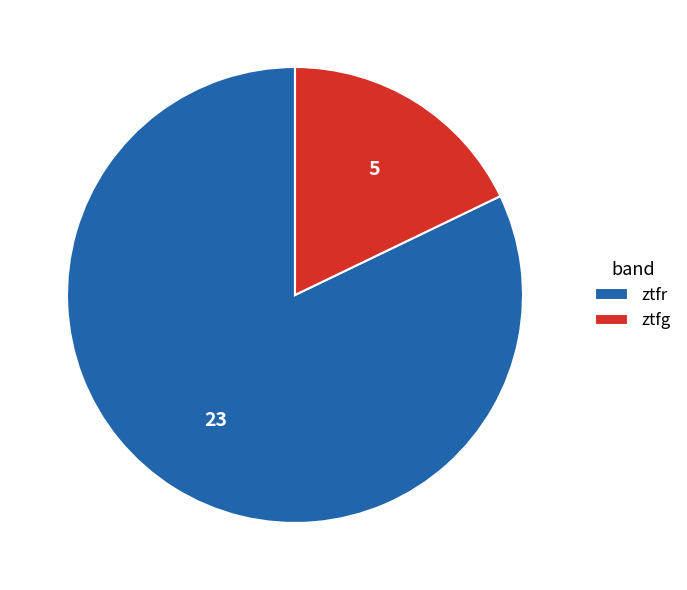

How many slices are in this pie chart?

2